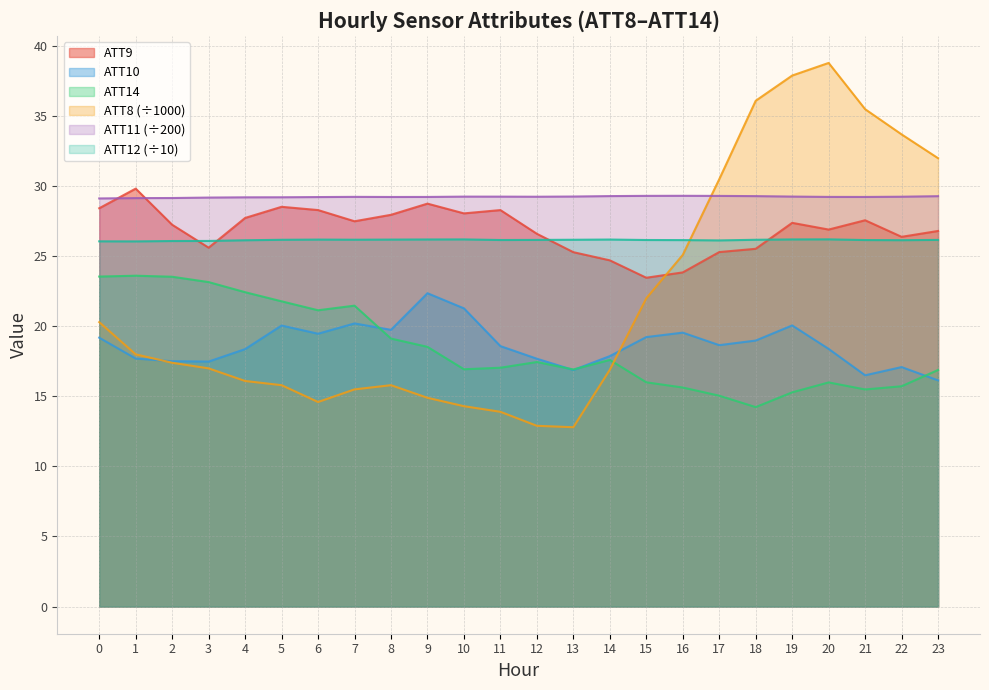

How many data points in ATT10 are less than 18?

9